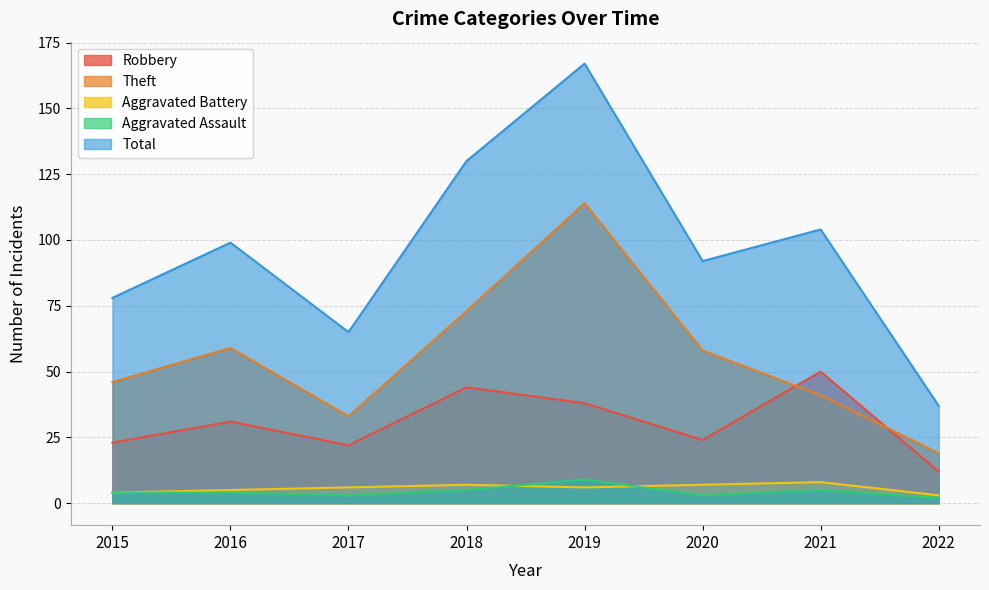

Where do Aggravated Battery and Aggravated Assault first cross each other?

2018 and 2019